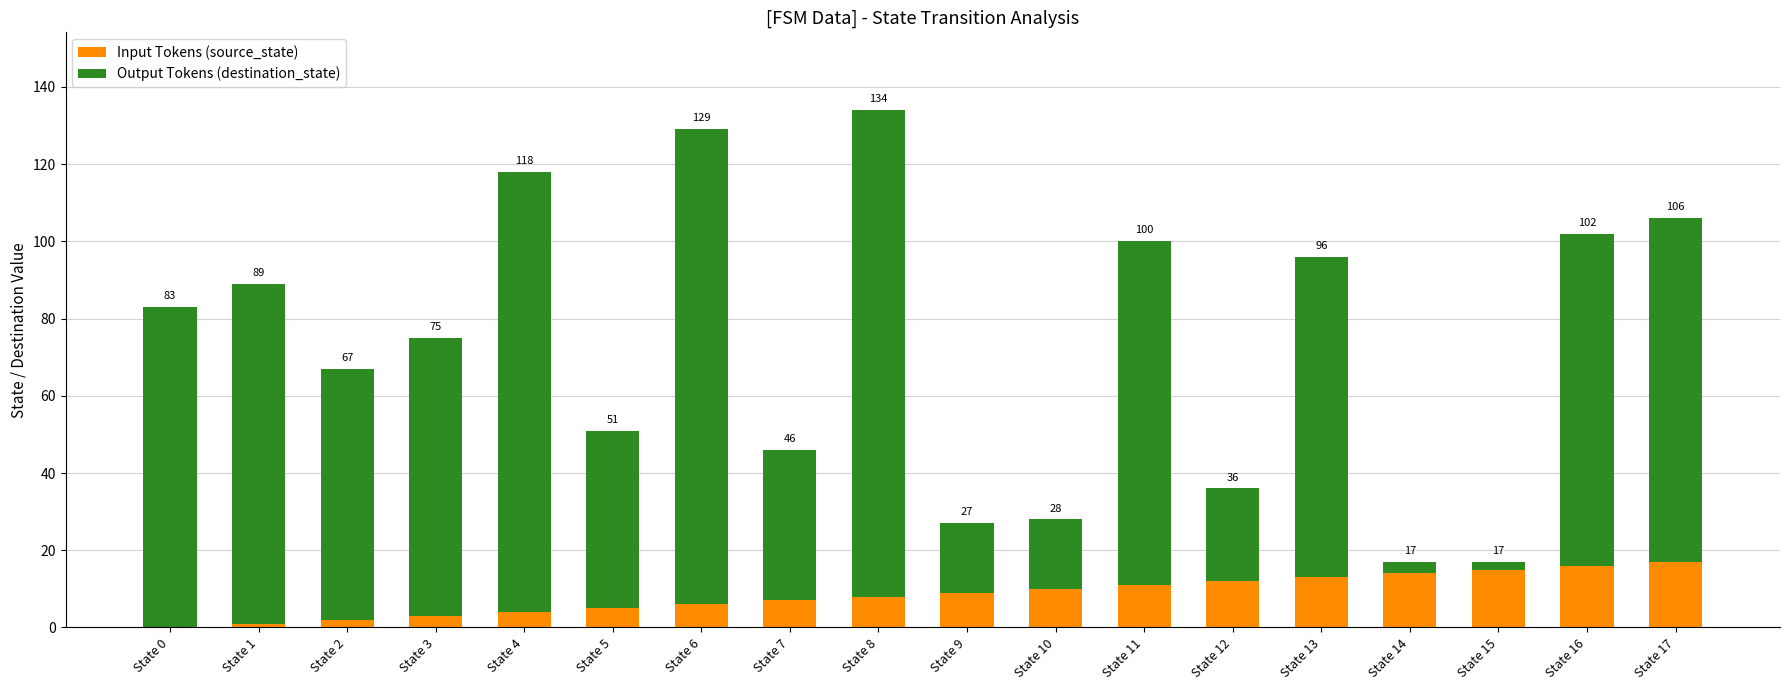

Which series has the widest spread of values?

Output Tokens (destination_state)